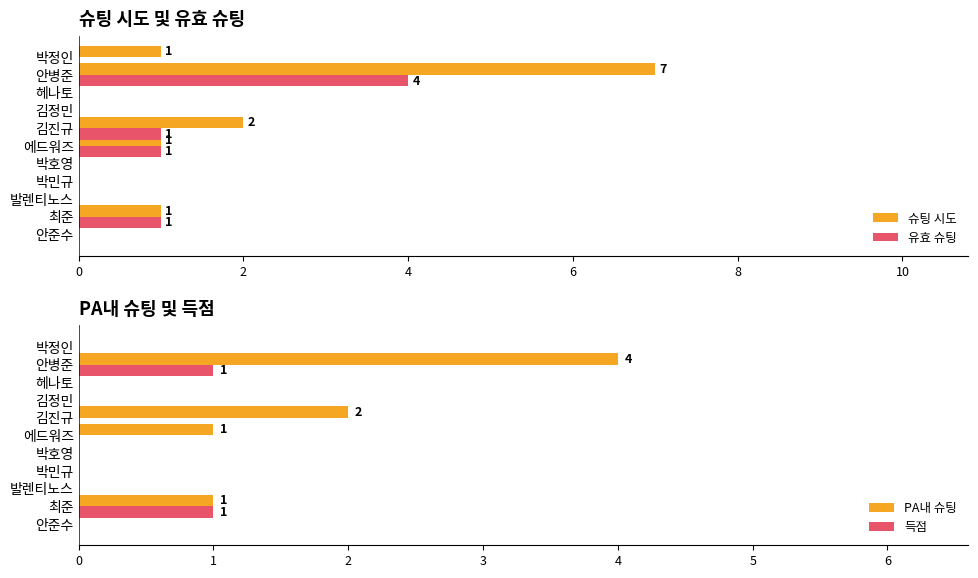

Where is 슈팅 시도 nearest to the value 3?

김진규